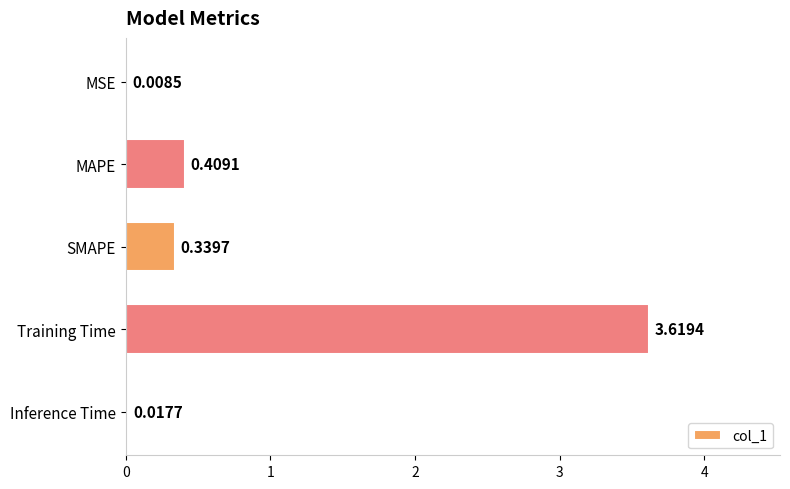

Count the number of categories in the chart.

5